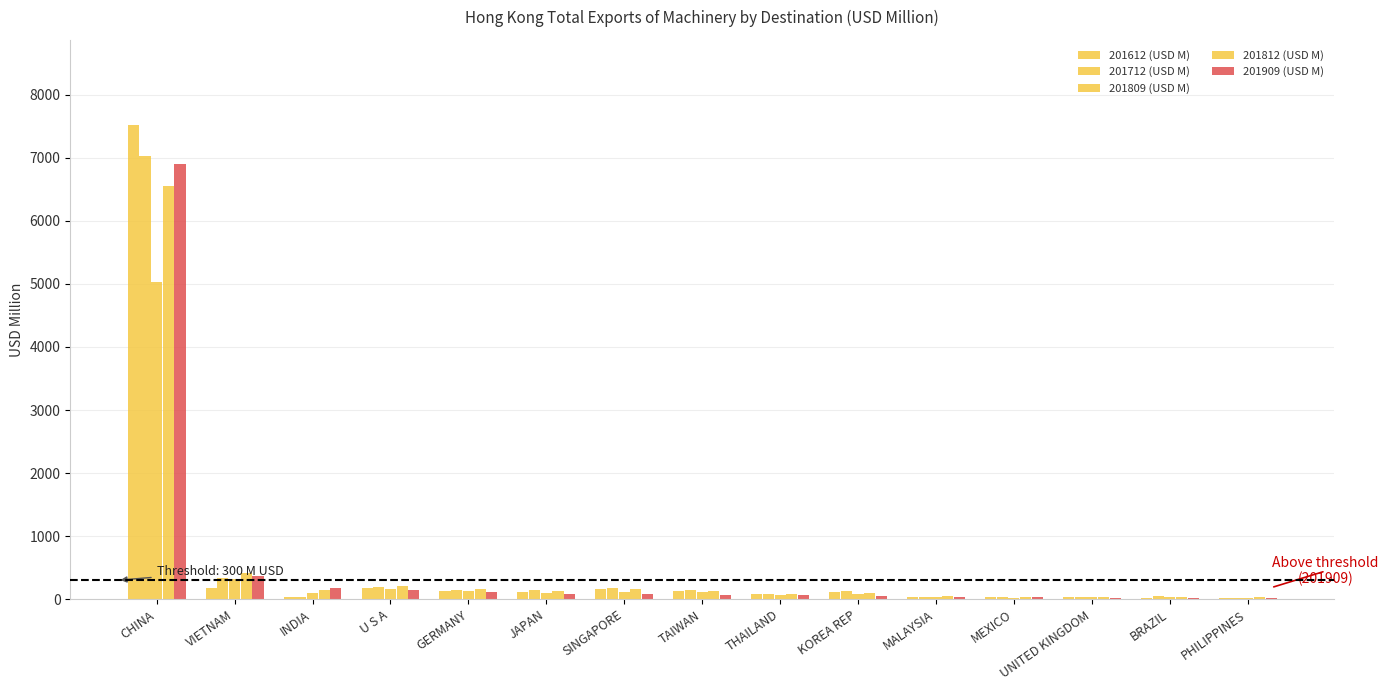

At which label does 201809 (USD M) first exceed 92?

CHINA